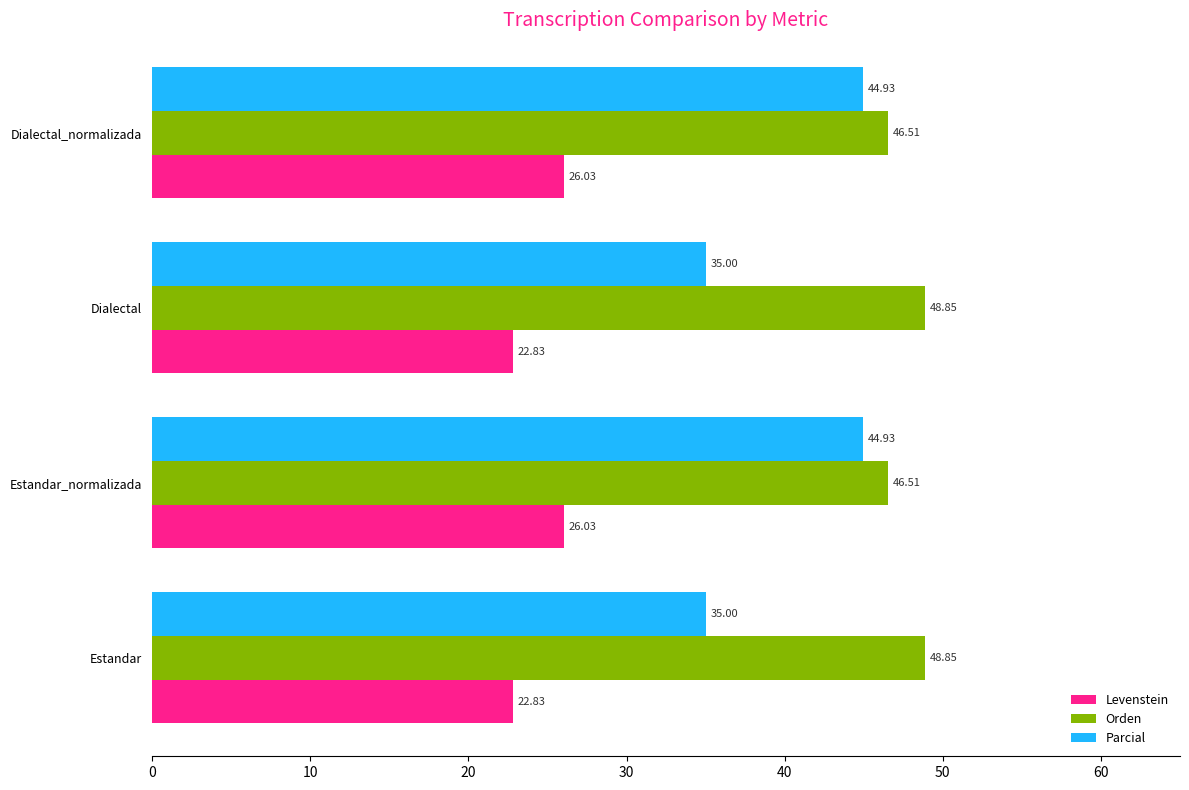

At how many categories does at least one series exceed 26?

4